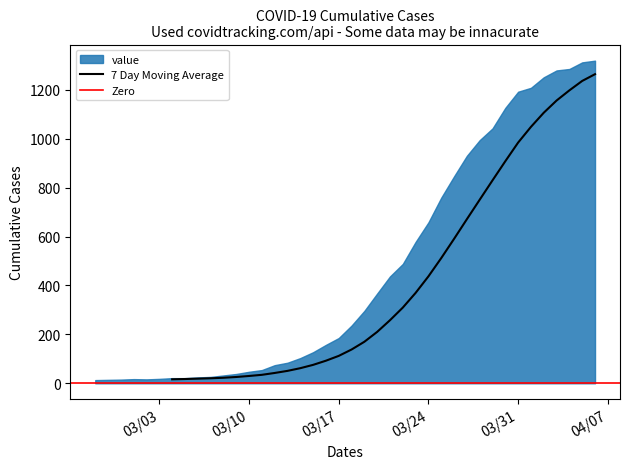

What is the change in value from 2020-03-03 to 2020-04-04?

+1267